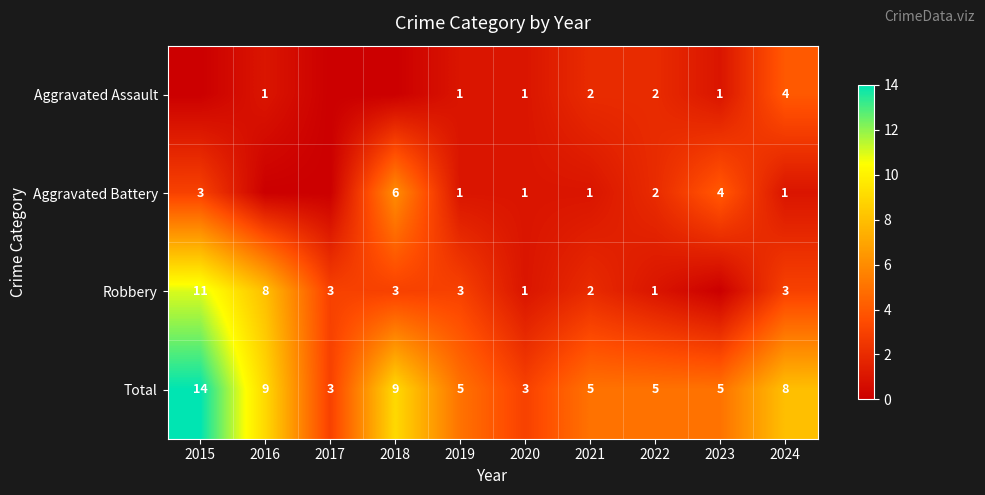

Between 2023 and 2016, which is larger?

2023